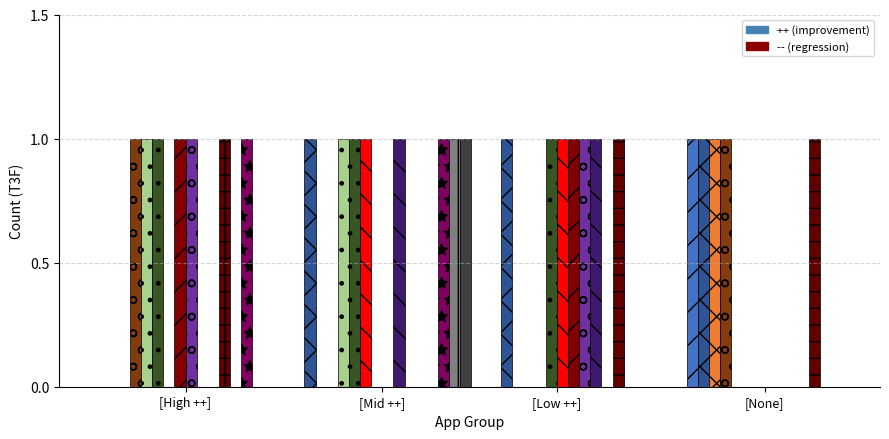

What is the difference between the second highest and second lowest values in the -- (T3F) series?

1